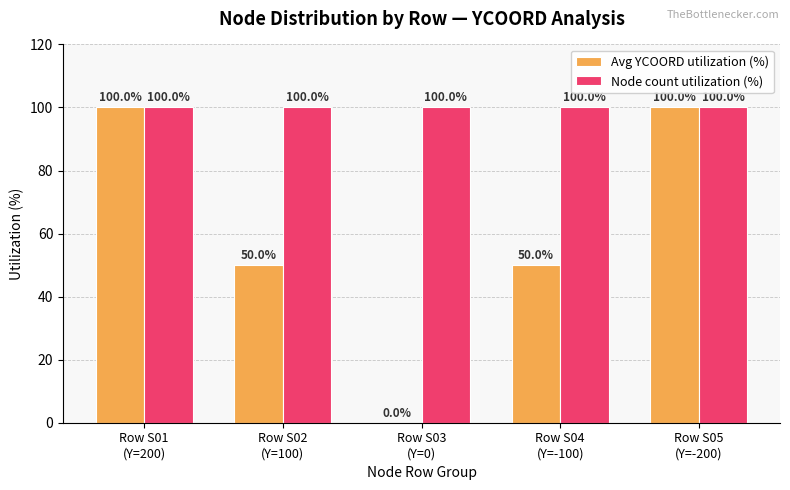

Reading right to left, transcribe all the data shown in this chart.

Avg YCOORD utilization (%): 100	50	0	50	100
Node count utilization (%): 100	100	100	100	100